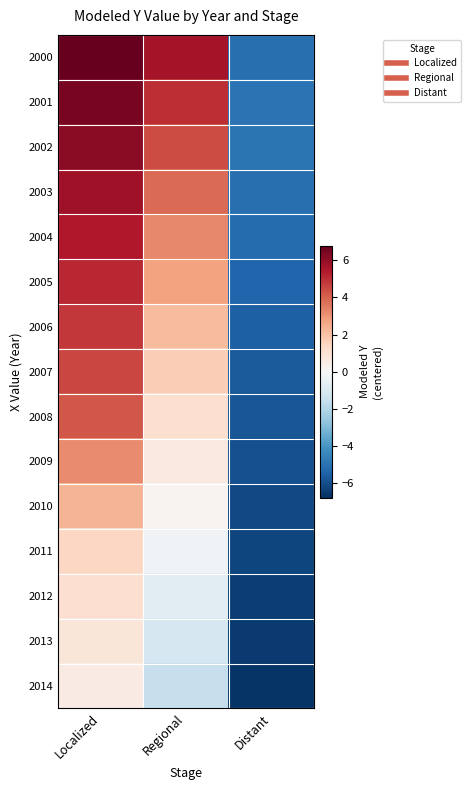

Reading left to right, what are all the values shown in this chart?

2000: Localized=6.8	Regional=5.7	Distant=-5.1
2001: Localized=6.4	Regional=5.0	Distant=-5.0
2002: Localized=6.1	Regional=4.4	Distant=-4.9
2003: Localized=5.8	Regional=3.8	Distant=-5.1
2004: Localized=5.5	Regional=3.3	Distant=-5.2
2005: Localized=5.1	Regional=2.7	Distant=-5.4
2006: Localized=4.8	Regional=2.2	Distant=-5.5
2007: Localized=4.5	Regional=1.6	Distant=-5.7
2008: Localized=4.2	Regional=1.1	Distant=-5.8
2009: Localized=3.2	Regional=0.7	Distant=-6.0
2010: Localized=2.3	Regional=0.2	Distant=-6.1
2011: Localized=1.4	Regional=-0.3	Distant=-6.3
2012: Localized=1.1	Regional=-0.7	Distant=-6.4
2013: Localized=0.8	Regional=-1.1	Distant=-6.5
2014: Localized=0.6	Regional=-1.6	Distant=-6.6